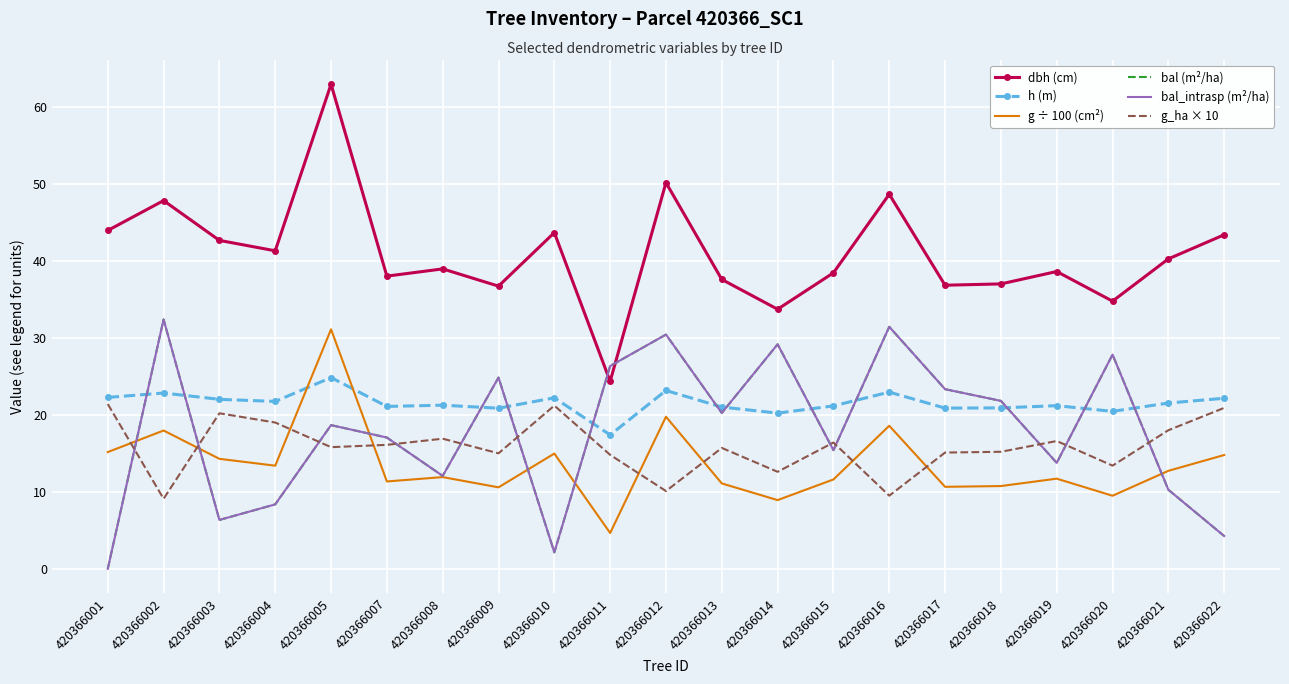

How many data points in g_ha × 10 are above 15?

14